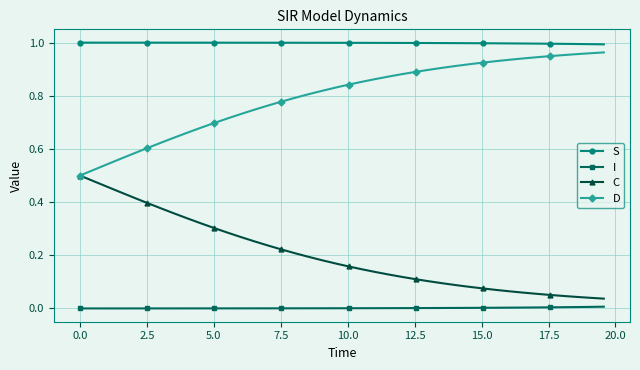

True or false: D and S intersect in this chart.

False